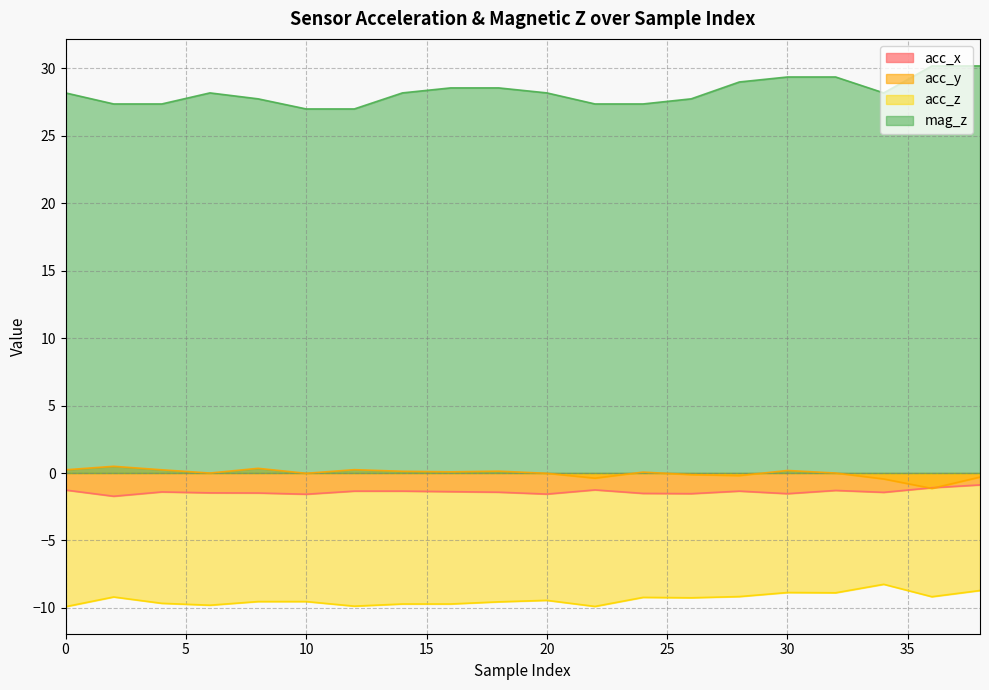

True or false: acc_x and mag_z intersect in this chart.

False